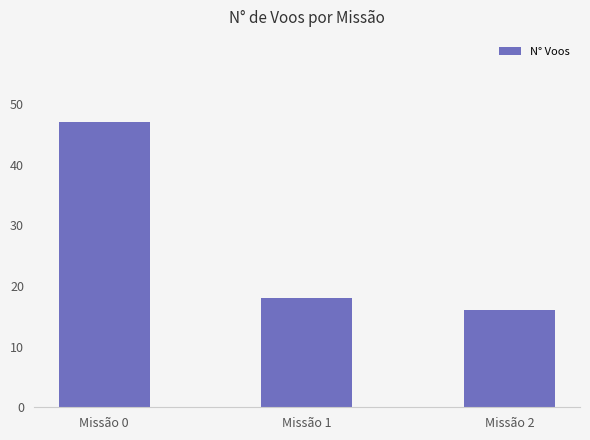

What is the ratio of the value at Missão 2 to the value at Missão 0?

0.3